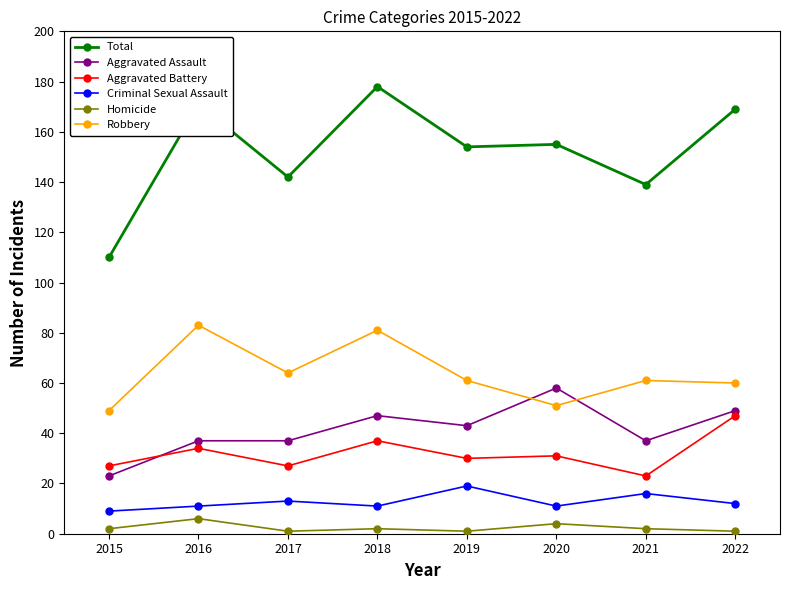

Which series has the largest total across all categories?

Total